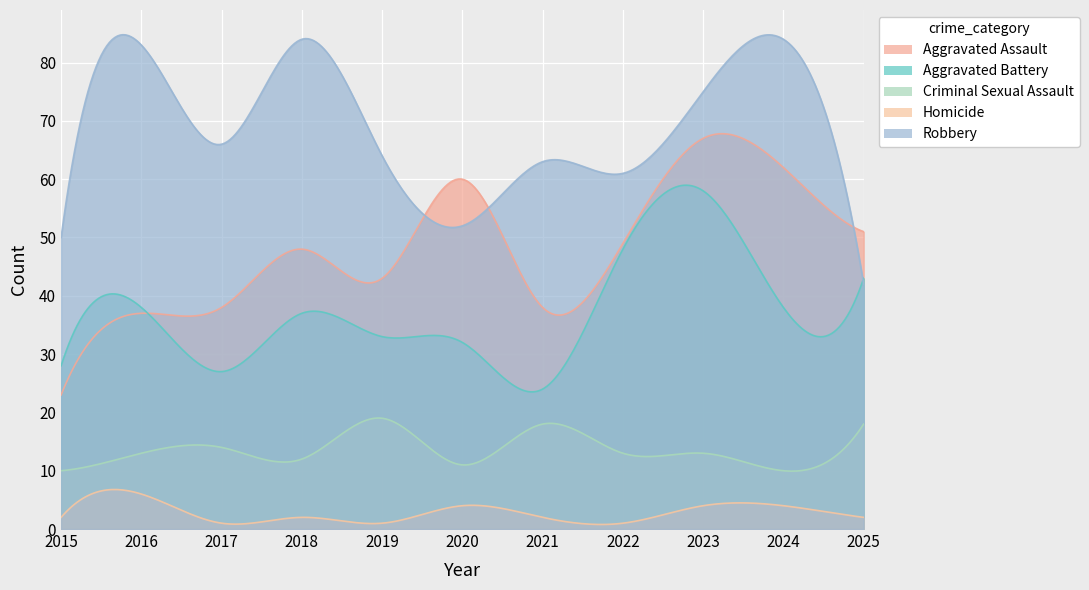

At which category does Homicide reach its first local valley?

2017